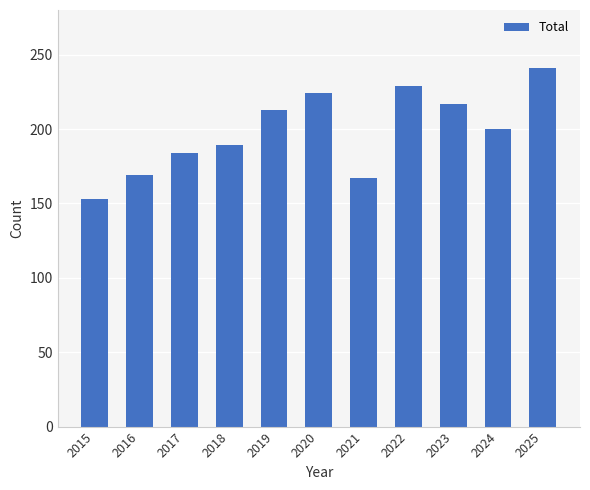

What is the minimum value shown in the chart?

153